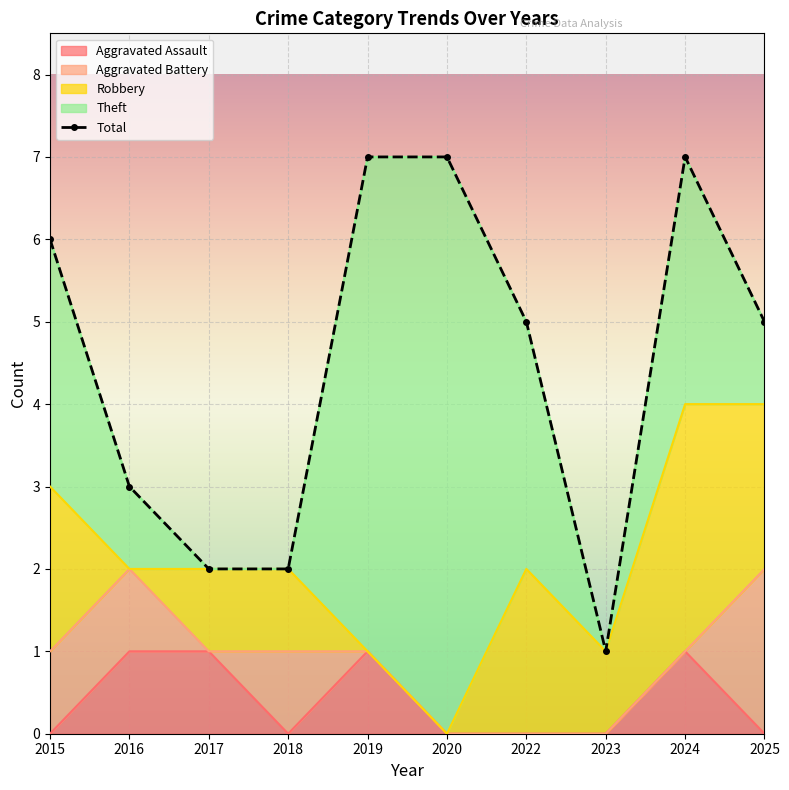

What is the difference between the highest and lowest values at 2015?

6